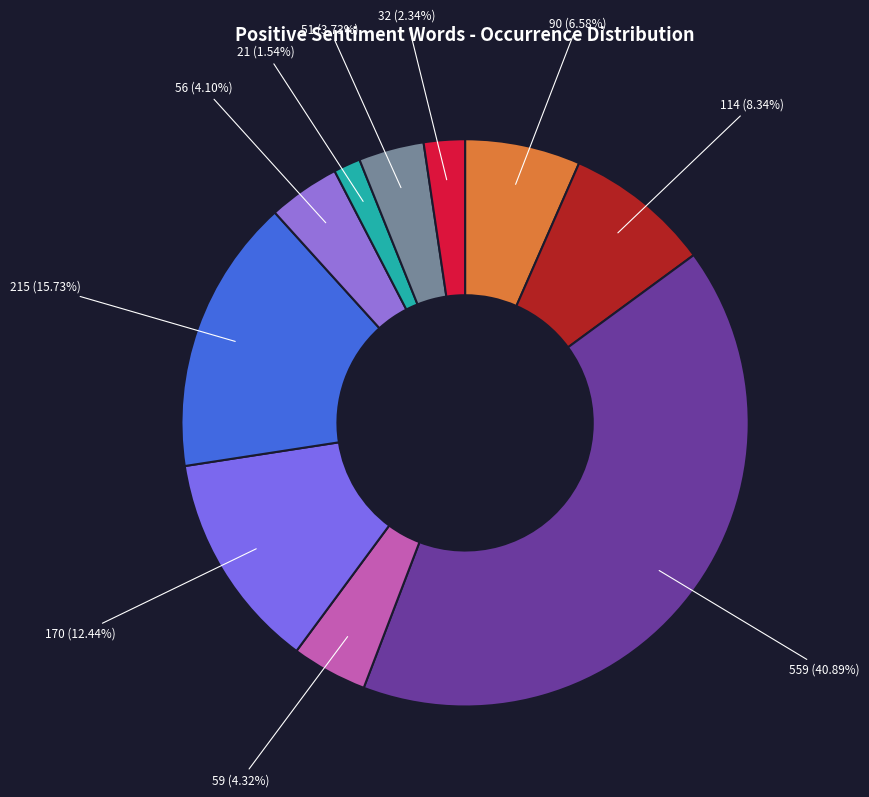

How many slices are in this pie chart?

10